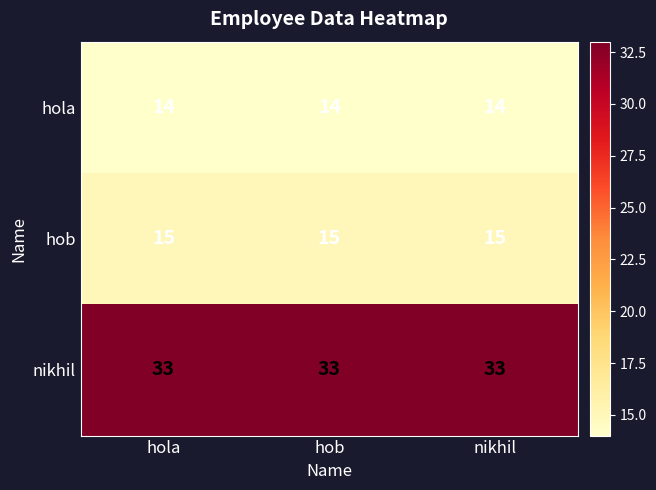

At nikhil, list the series in order from smallest to largest.

hola, hob, nikhil